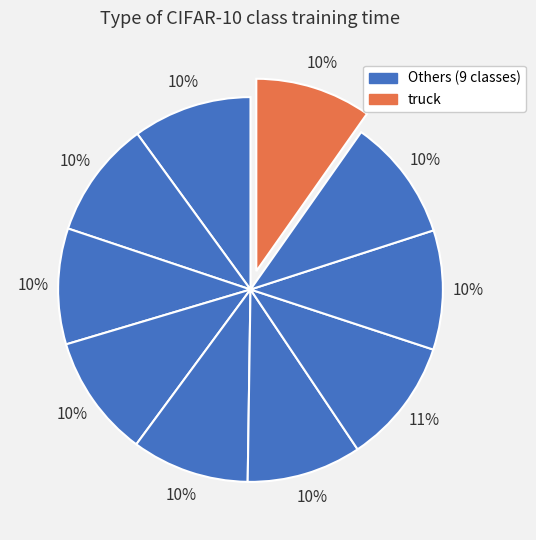

How many slices are in this pie chart?

10